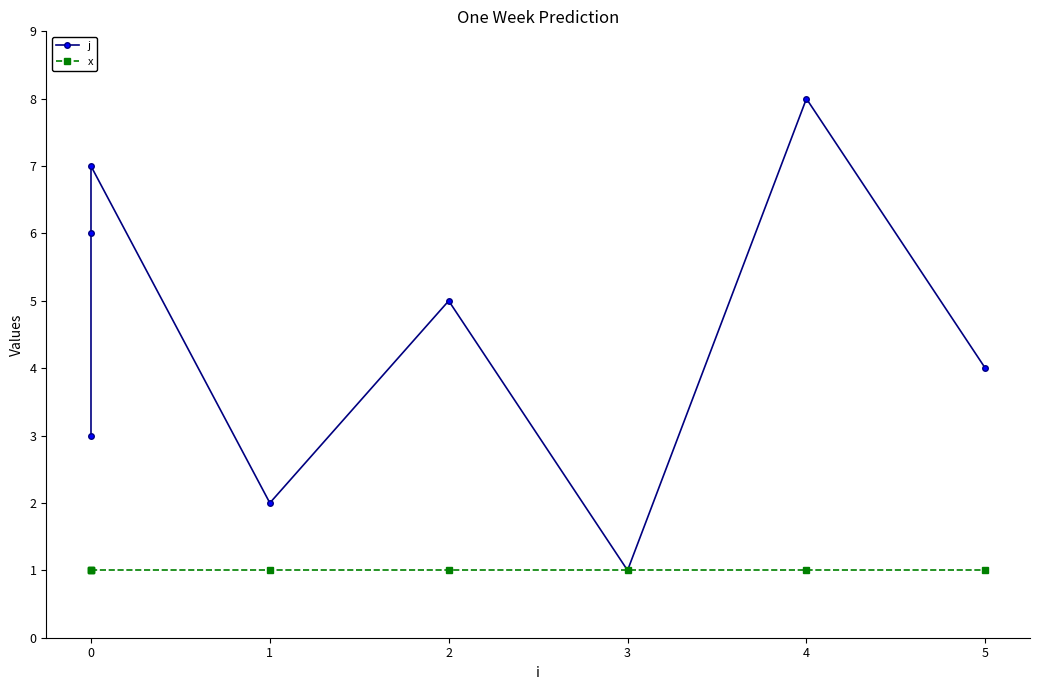

List the series in order of their overall mean, highest first.

j, x